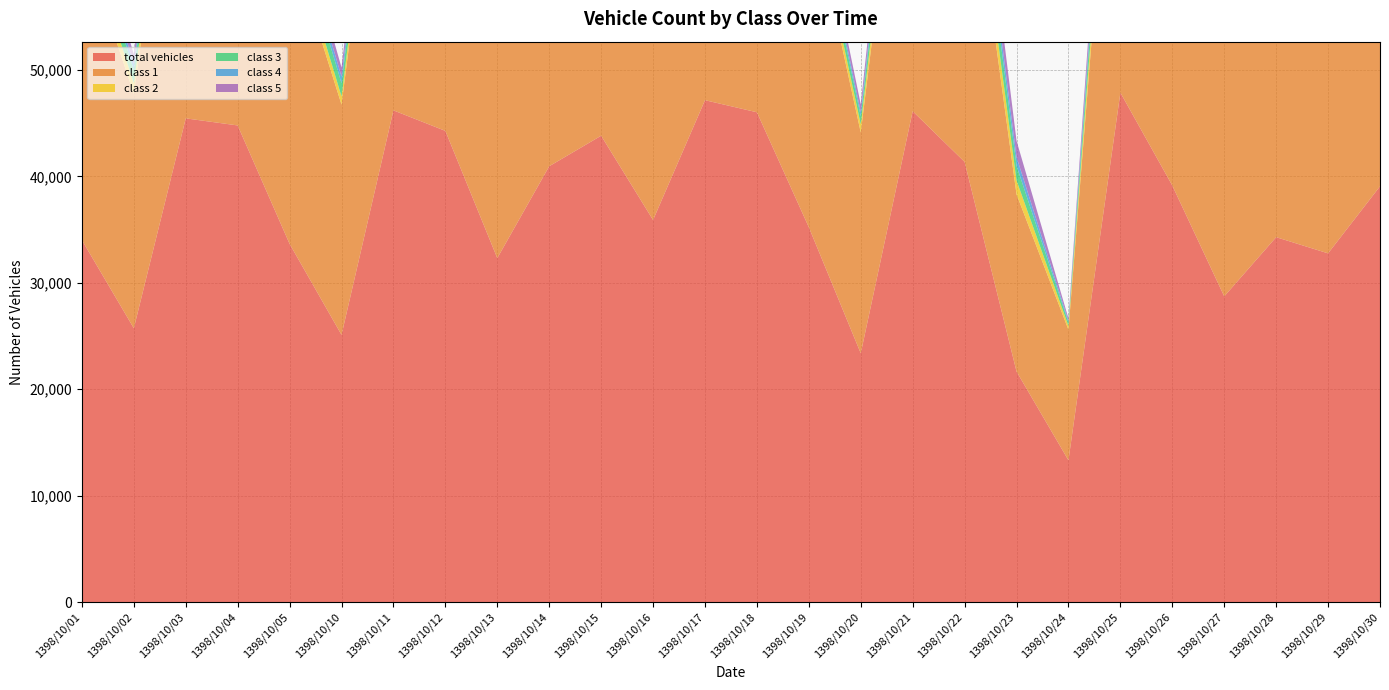

Reading right to left, what are all the values shown in this chart?

total vehicles: 1398/10/30=39067	1398/10/29=32770	1398/10/28=34290	1398/10/27=28728	1398/10/26=39140	1398/10/25=47868	1398/10/24=13328	1398/10/23=21672	1398/10/22=41361	1398/10/21=46123	1398/10/20=23381	1398/10/19=35222	1398/10/18=46022	1398/10/17=47158	1398/10/16=35902	1398/10/15=43820	1398/10/14=40954	1398/10/13=32320	1398/10/12=44274	1398/10/11=46201	1398/10/10=25113	1398/10/05=33661	1398/10/04=44786	1398/10/03=45450	1398/10/02=25734	1398/10/01=34015
class 1: 1398/10/30=34231	1398/10/29=29900	1398/10/28=29050	1398/10/27=26289	1398/10/26=33812	1398/10/25=38615	1398/10/24=12266	1398/10/23=16647	1398/10/22=32577	1398/10/21=37707	1398/10/20=20744	1398/10/19=31226	1398/10/18=37996	1398/10/17=38381	1398/10/16=30063	1398/10/15=37242	1398/10/14=35589	1398/10/13=29213	1398/10/12=38282	1398/10/11=38526	1398/10/10=21629	1398/10/05=28602	1398/10/04=37181	1398/10/03=37541	1398/10/02=22014	1398/10/01=28409
class 2: 1398/10/30=1298	1398/10/29=860	1398/10/28=1293	1398/10/27=603	1398/10/26=1234	1398/10/25=2317	1398/10/24=357	1398/10/23=1304	1398/10/22=2332	1398/10/21=2258	1398/10/20=762	1398/10/19=1092	1398/10/18=2038	1398/10/17=2237	1398/10/16=1548	1398/10/15=1619	1398/10/14=1331	1398/10/13=810	1398/10/12=1470	1398/10/11=2053	1398/10/10=774	1398/10/05=1365	1398/10/04=2027	1398/10/03=2076	1398/10/02=1013	1398/10/01=1403
class 3: 1398/10/30=1519	1398/10/29=918	1398/10/28=1807	1398/10/27=749	1398/10/26=1693	1398/10/25=2791	1398/10/24=327	1398/10/23=1383	1398/10/22=2649	1398/10/21=2449	1398/10/20=767	1398/10/19=1326	1398/10/18=2462	1398/10/17=2633	1398/10/16=1669	1398/10/15=2066	1398/10/14=1901	1398/10/13=906	1398/10/12=1895	1398/10/11=2339	1398/10/10=1229	1398/10/05=1538	1398/10/04=2296	1398/10/03=2390	1398/10/02=1212	1398/10/01=1794
class 4: 1398/10/30=732	1398/10/29=420	1398/10/28=907	1398/10/27=411	1398/10/26=937	1398/10/25=1479	1398/10/24=153	1398/10/23=817	1398/10/22=1424	1398/10/21=1403	1398/10/20=384	1398/10/19=636	1398/10/18=1362	1398/10/17=1522	1398/10/16=960	1398/10/15=1157	1398/10/14=889	1398/10/13=518	1398/10/12=1038	1398/10/11=1207	1398/10/10=632	1398/10/05=760	1398/10/04=1244	1398/10/03=1310	1398/10/02=581	1398/10/01=942
class 5: 1398/10/30=1287	1398/10/29=672	1398/10/28=1233	1398/10/27=676	1398/10/26=1464	1398/10/25=2666	1398/10/24=225	1398/10/23=1521	1398/10/22=2379	1398/10/21=2306	1398/10/20=724	1398/10/19=942	1398/10/18=2164	1398/10/17=2385	1398/10/16=1662	1398/10/15=1736	1398/10/14=1244	1398/10/13=873	1398/10/12=1589	1398/10/11=2076	1398/10/10=849	1398/10/05=1396	1398/10/04=2038	1398/10/03=2133	1398/10/02=914	1398/10/01=1467